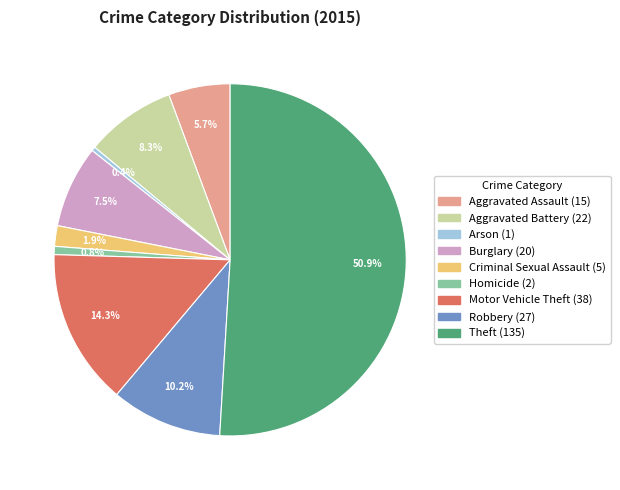

The Aggravated Battery slice represents 23% of the pie. True or false?

False